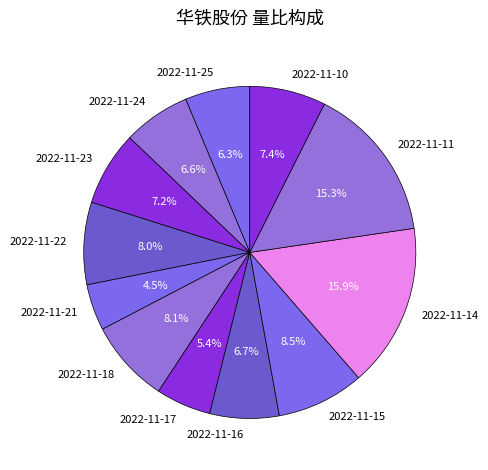

Which slice is the smallest?

2022-11-21